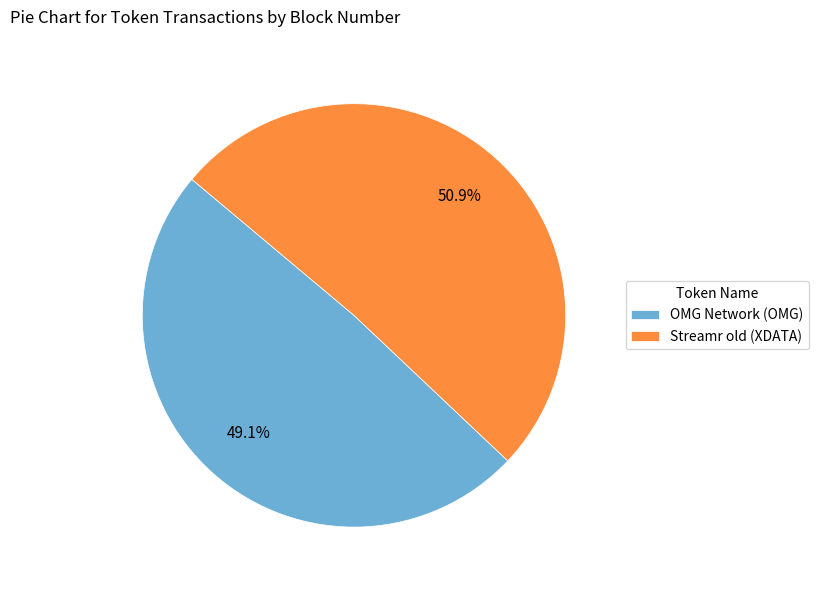

Count the number of slices in the pie.

2